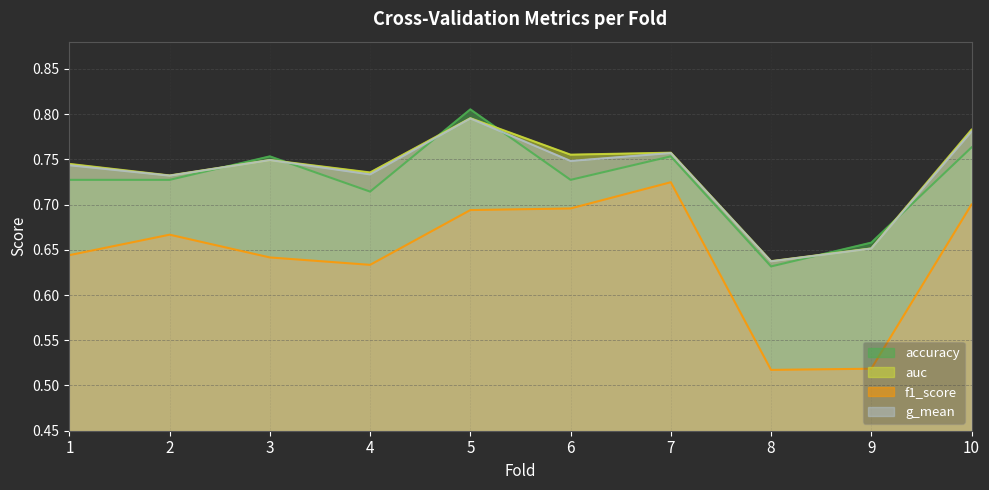

Reading left to right, transcribe all the data shown in this chart.

accuracy: 1=0.7	2=0.7	3=0.8	4=0.7	5=0.8	6=0.7	7=0.8	8=0.6	9=0.7	10=0.8
auc: 1=0.7	2=0.7	3=0.7	4=0.7	5=0.8	6=0.8	7=0.8	8=0.6	9=0.7	10=0.8
f1_score: 1=0.6	2=0.7	3=0.6	4=0.6	5=0.7	6=0.7	7=0.7	8=0.5	9=0.5	10=0.7
g_mean: 1=0.7	2=0.7	3=0.7	4=0.7	5=0.8	6=0.7	7=0.8	8=0.6	9=0.7	10=0.8